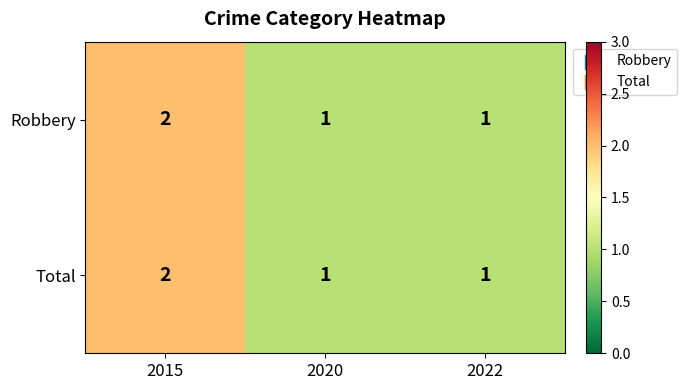

True or false: Total has a value of 2 at 2015.

True